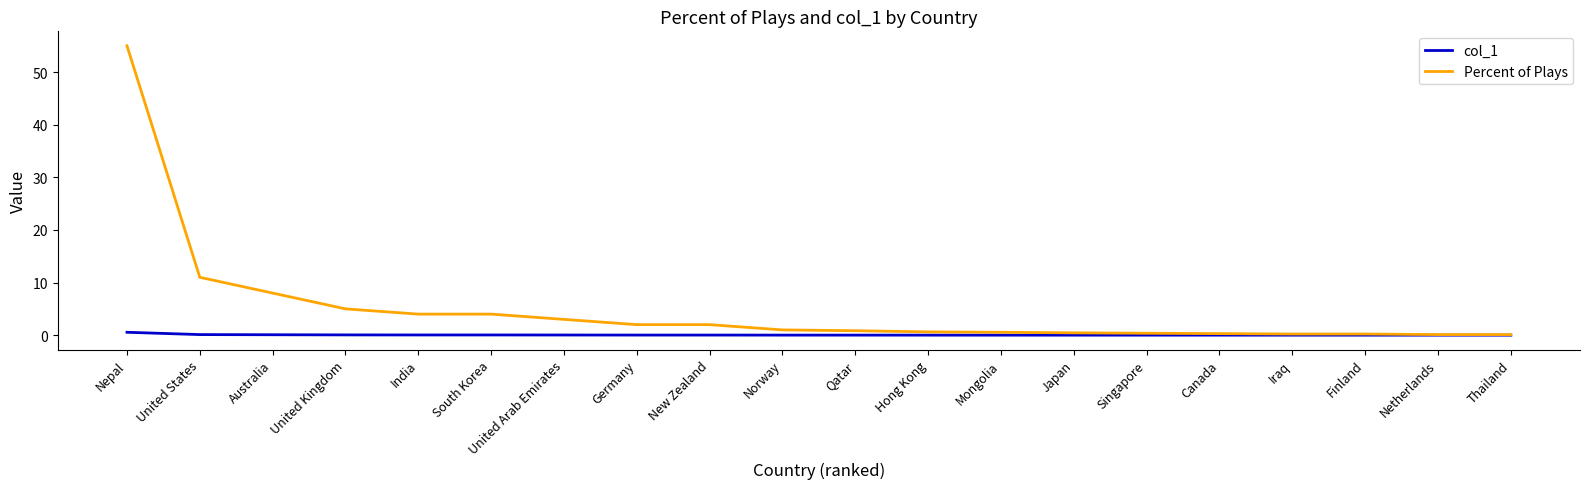

Count the number of data series in this chart.

2